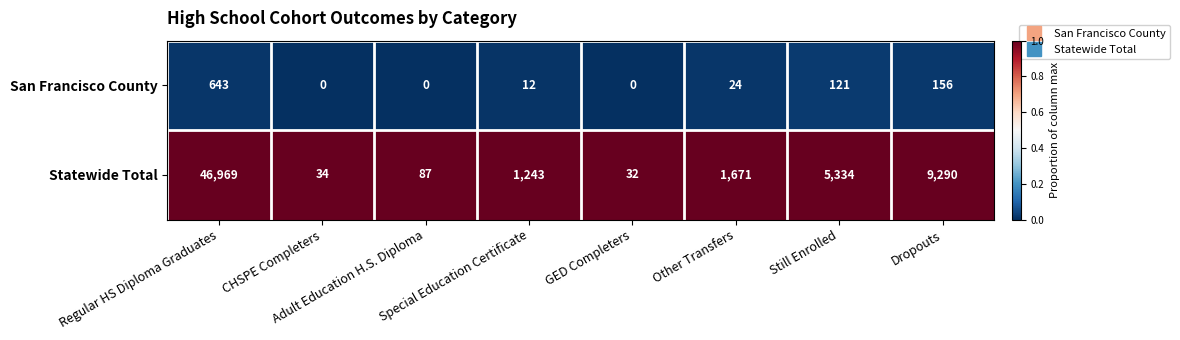

At which category is the sum across all series the highest?

Regular HS Diploma Graduates